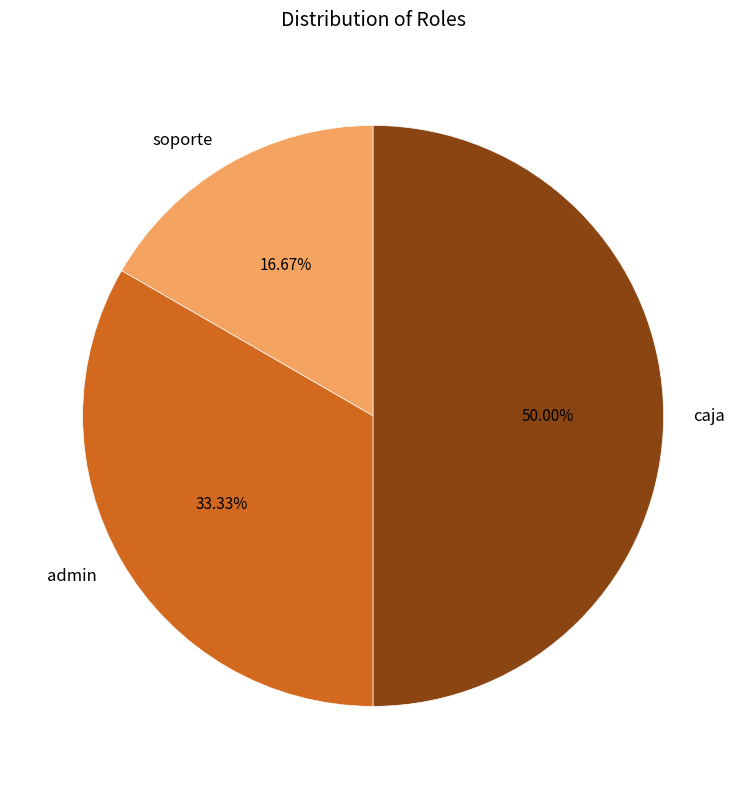

How many segments does this pie chart have?

3